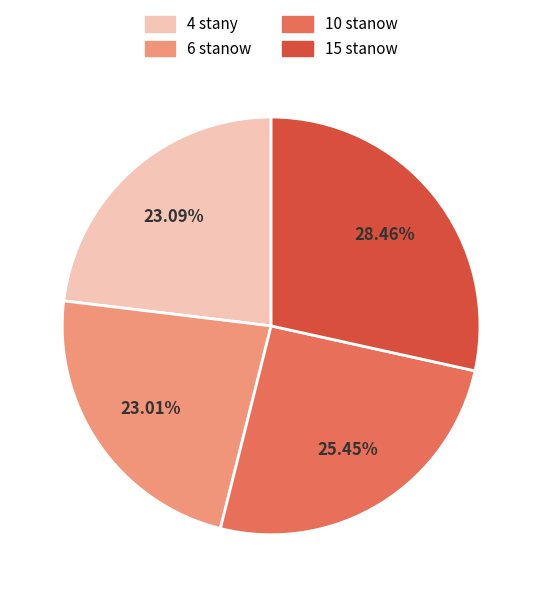

What percentage is the 10 stanow slice, to the nearest percent?

25%